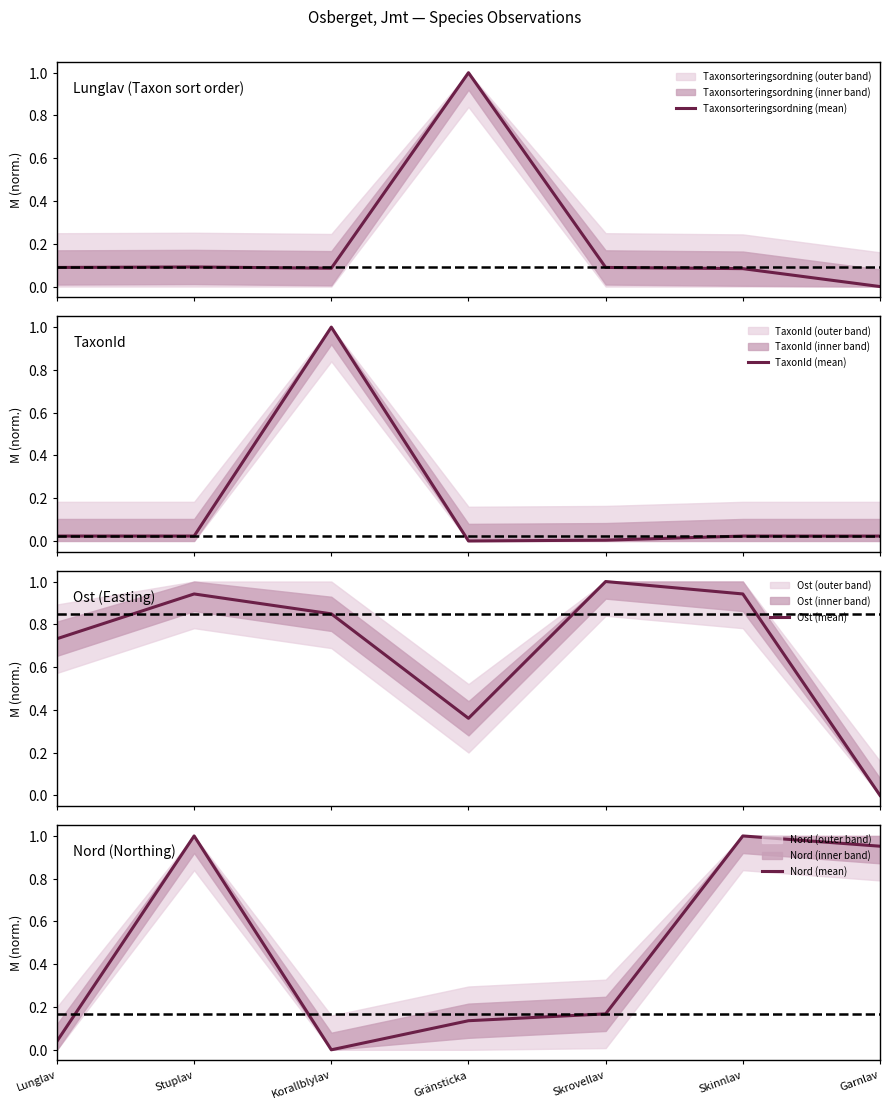

Between which two adjacent categories do Ost (mean) and Nord (mean) first intersect?

Lunglav and Stuplav